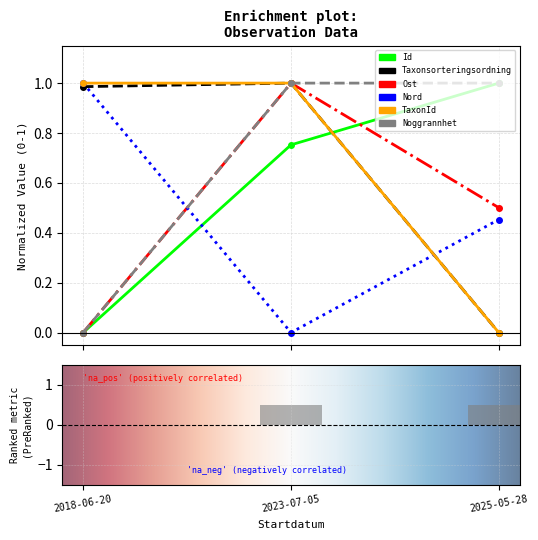

Reading left to right, transcribe all the data shown in this chart.

Id: 0.0	0.8	1.0
Taxonsorteringsordning: 1.0	1.0	0.0
Ost: 0.0	1.0	0.5
Nord: 1.0	0.0	0.5
TaxonId: 1.0	1.0	0.0
Noggrannhet: 0.0	1.0	1.0